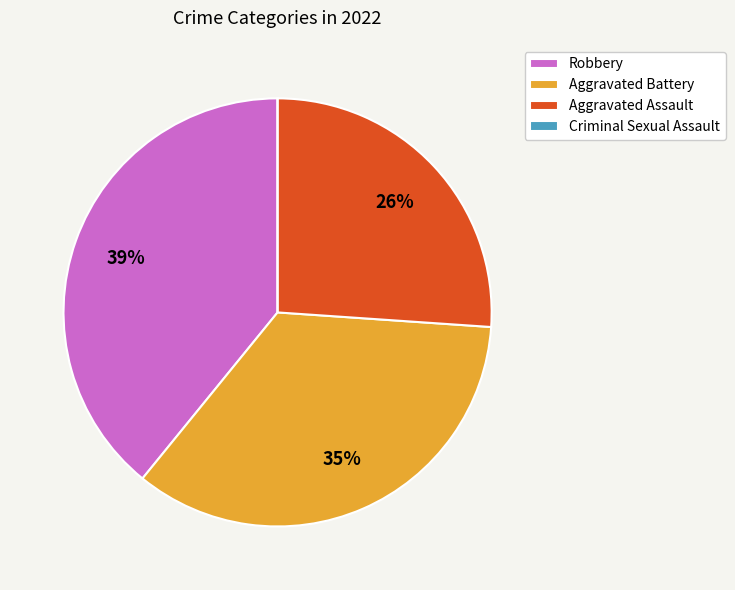

Combined, do Aggravated Battery and Robbery account for over 50%?

Yes